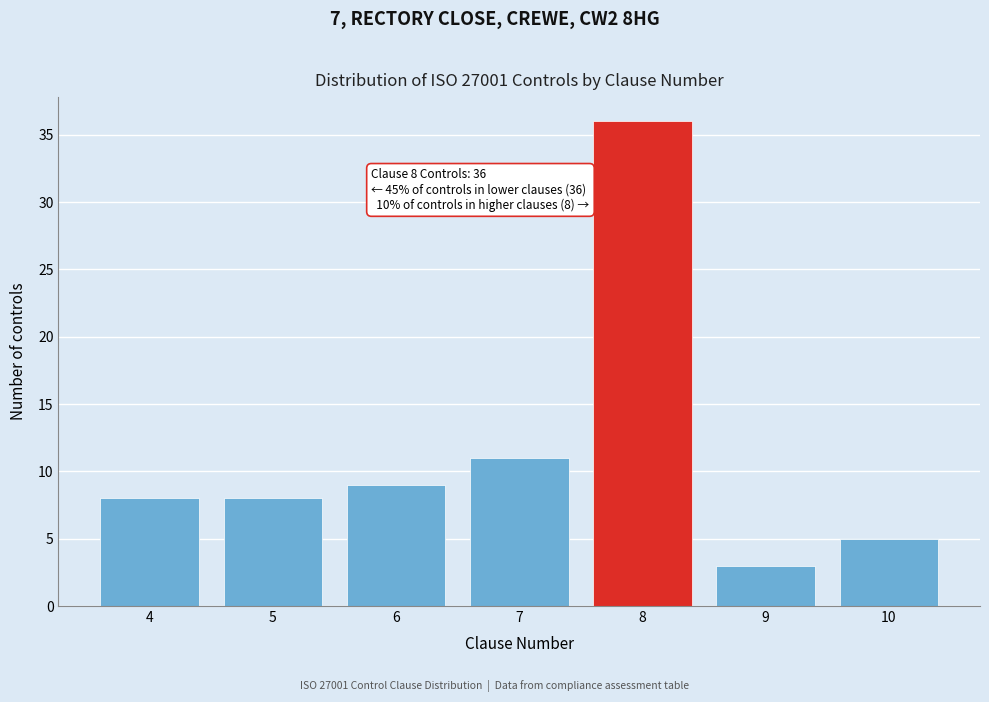

Reading left to right, what are all the values shown in this chart?

4=8	5=8	6=9	7=11	8=36	9=3	10=5